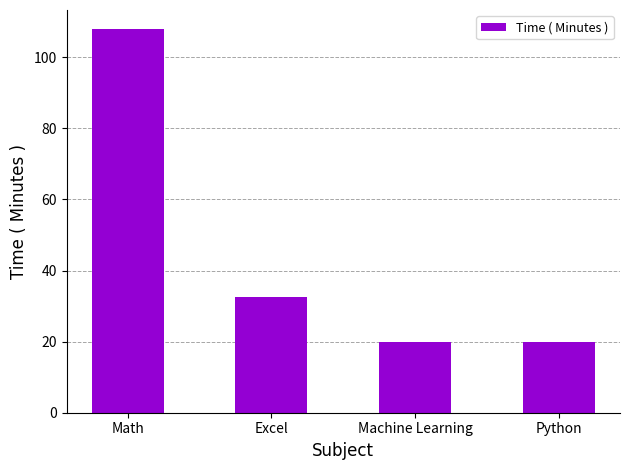

What is the greatest value displayed?

107.9